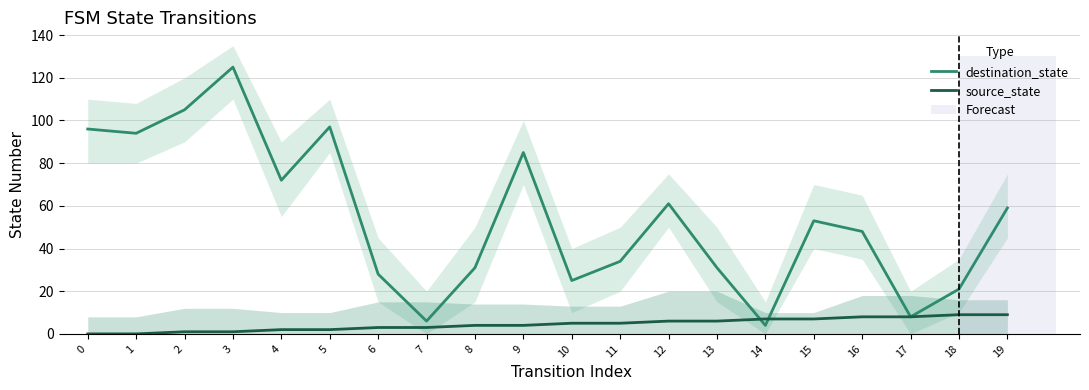

Rank the series at 9 from highest to lowest value.

destination_state, source_state